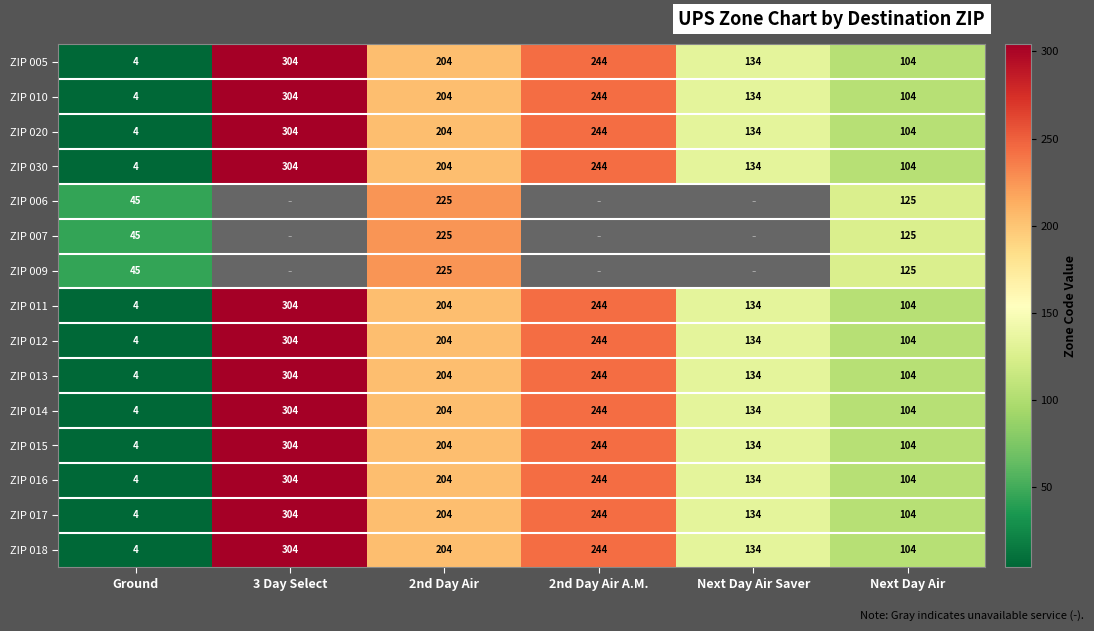

What is the sum of the ZIP 010 values at Next Day Air and 2nd Day Air A.M.?

348